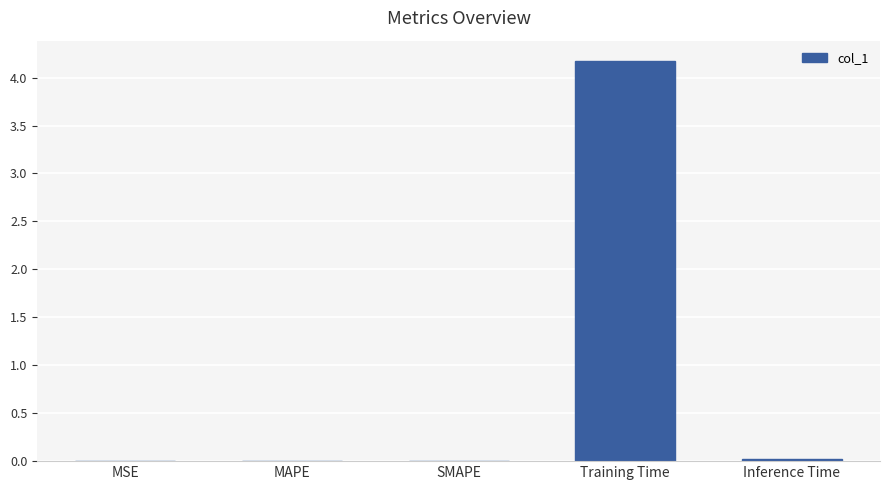

The value at Inference Time is 0.0. True or false?

True